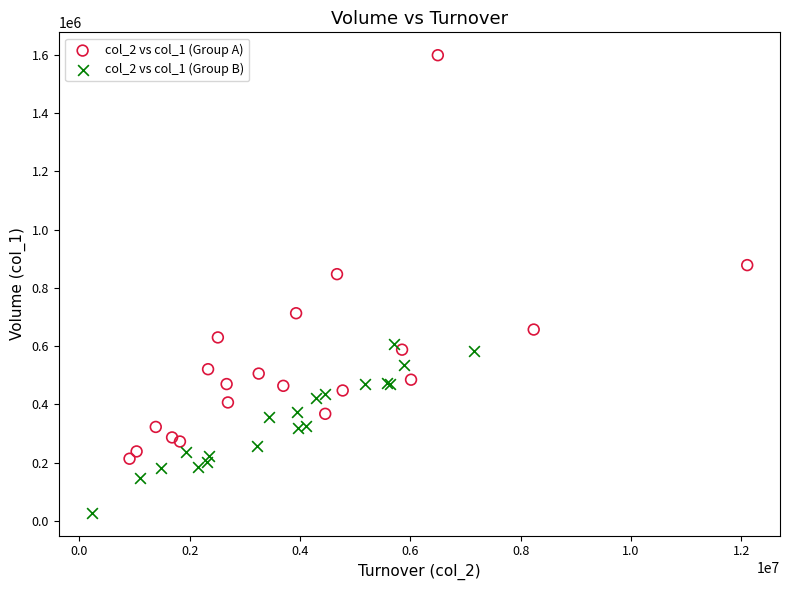

What are all the series names shown in the legend?

col_2 vs col_1 (Group A), col_2 vs col_1 (Group B)